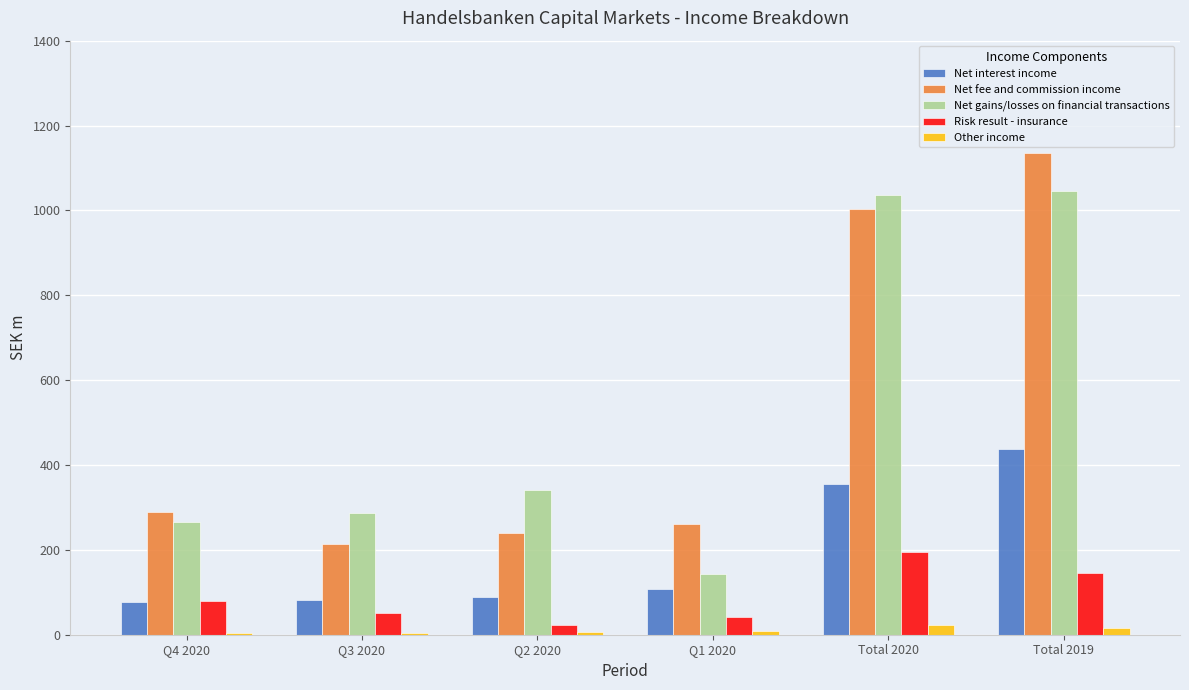

How many groups of bars are there?

6